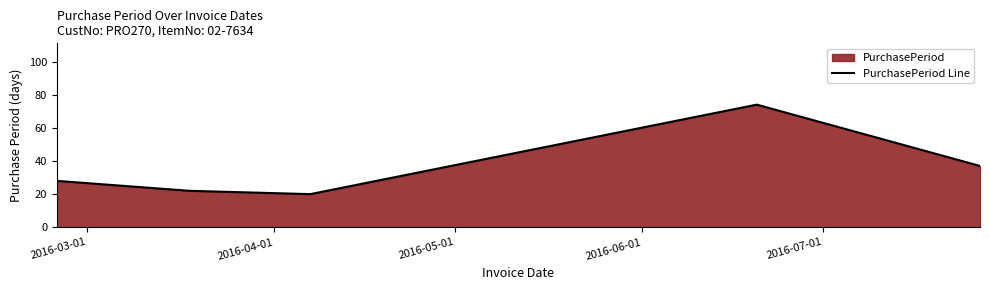

What is the average value?

36